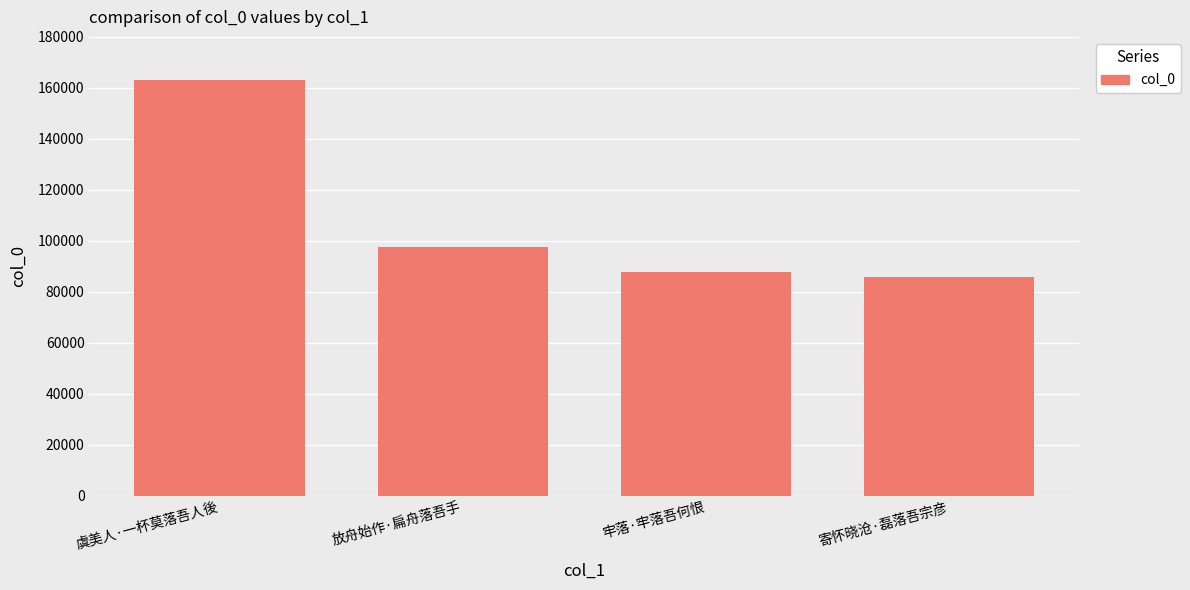

The value at 寄怀晓沧·磊落吾宗彦 is 85709. True or false?

True